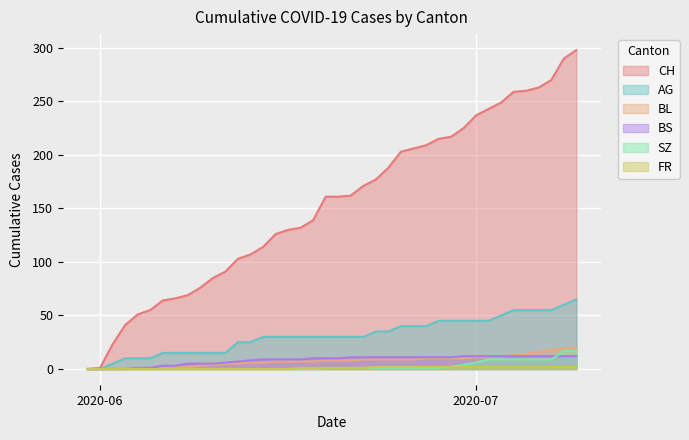

What are all the series names shown in the legend?

CH, AG, BL, BS, SZ, FR